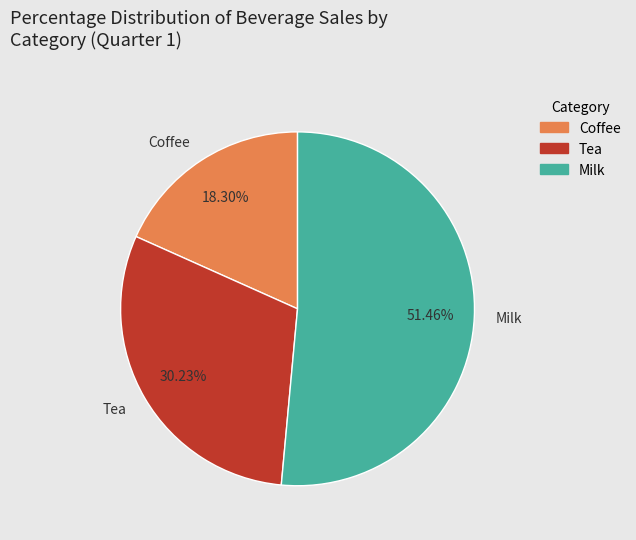

Combined, what portion of the pie is Milk and Tea?

81.7%